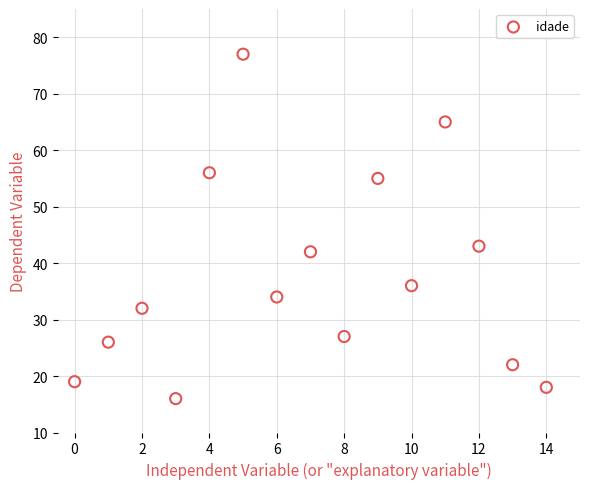

What Y value in the scatter plot is closest to 46?

43